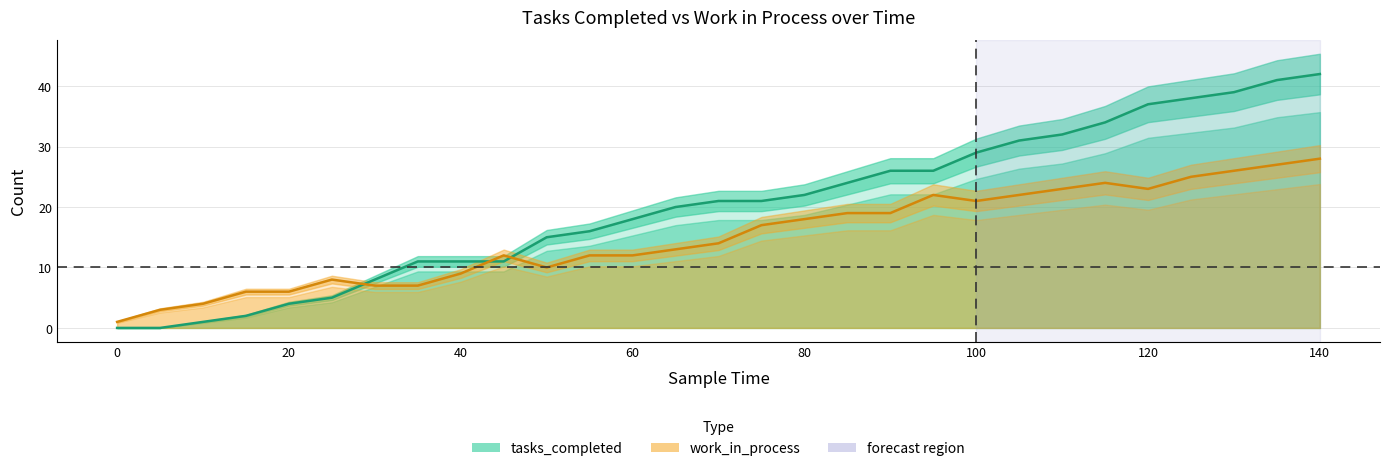

Reading right to left, extract all data points from this chart.

tasks_completed: 42	41	39	38	37	34	32	31	29	26	26	24	22	21	21	20	18	16	15	11	11	11	8	5	4	2	1	0	0
work_in_process: 28	27	26	25	23	24	23	22	21	22	19	19	18	17	14	13	12	12	10	12	9	7	7	8	6	6	4	3	1